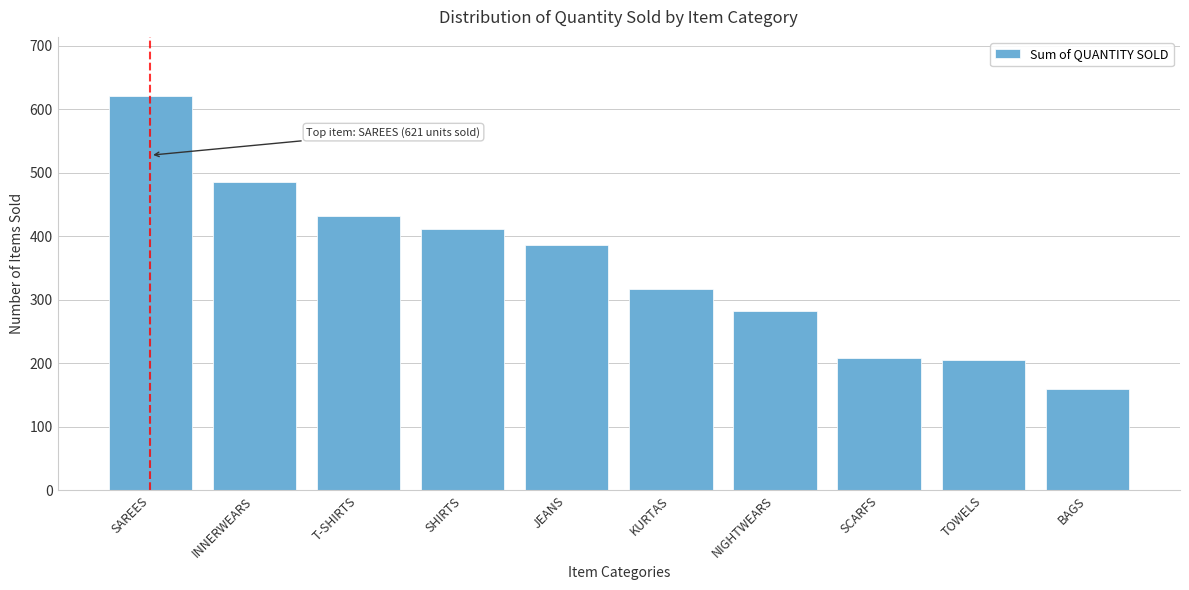

Is it true that the value at SHIRTS is 411?

True